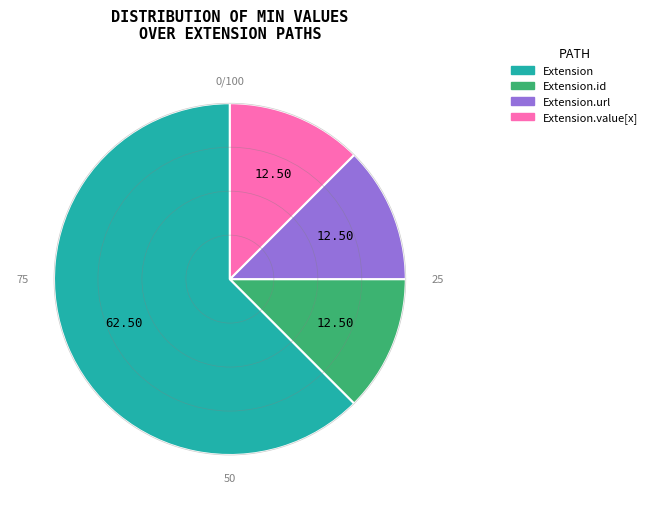

Combined, do Extension.value[x] and Extension.id account for over 50%?

No